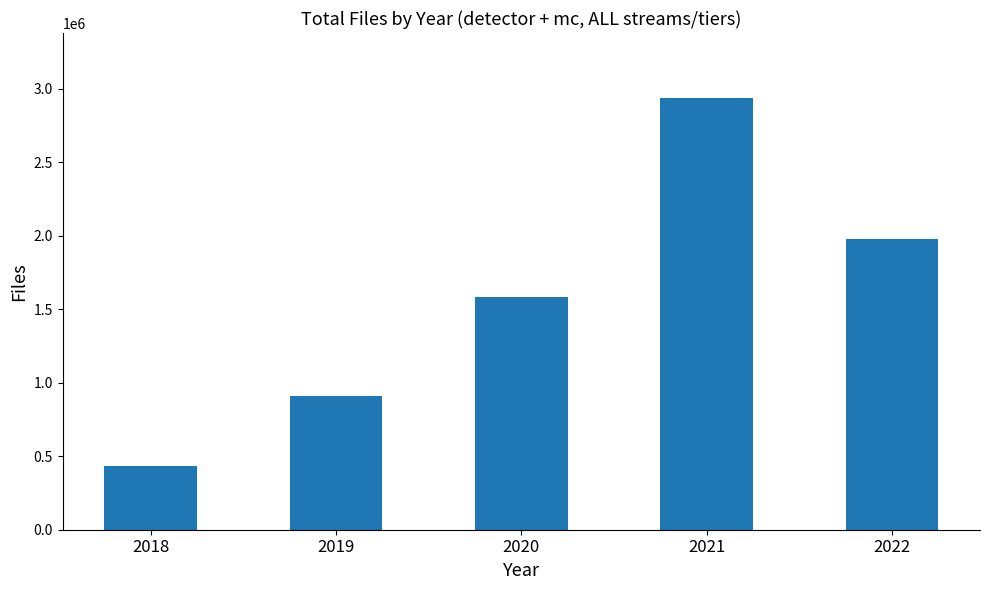

At which category does the chart reach its peak across all series?

2021